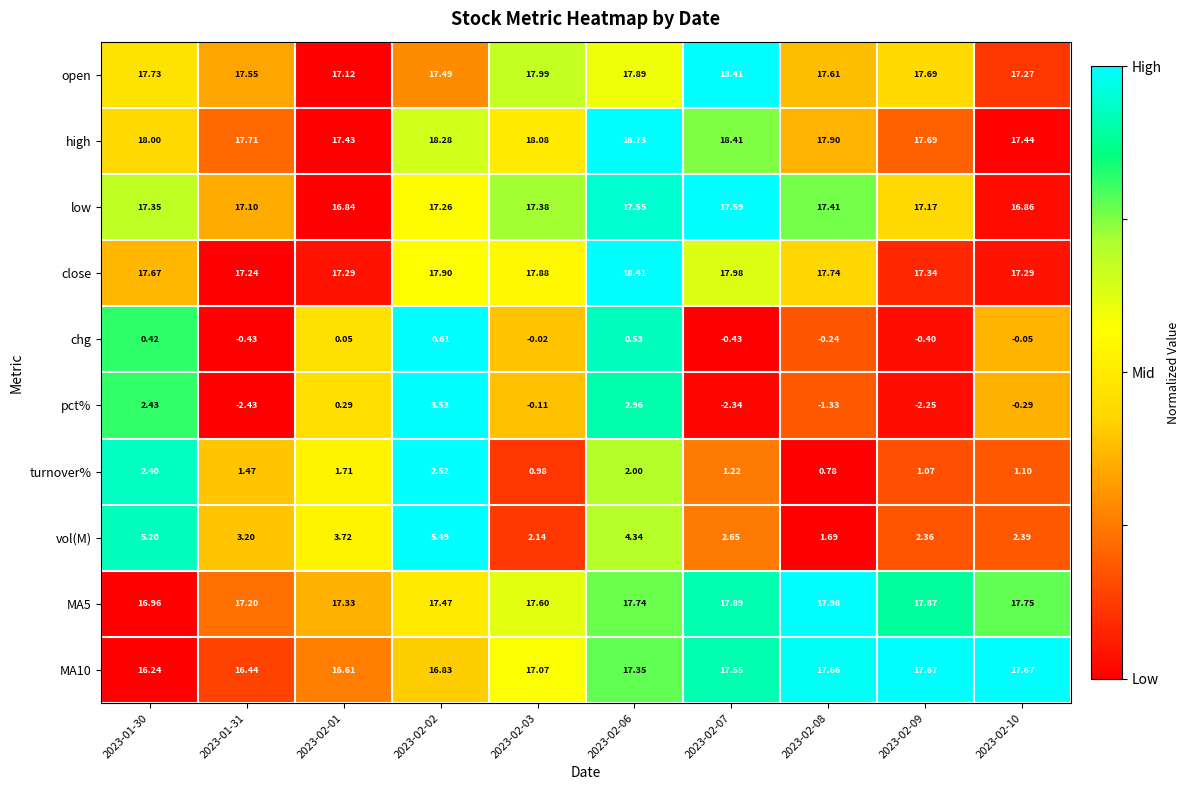

Rank the series at 2023-02-01 from highest to lowest value.

high, MA5, close, open, low, MA10, vol(M), turnover%, pct%, chg